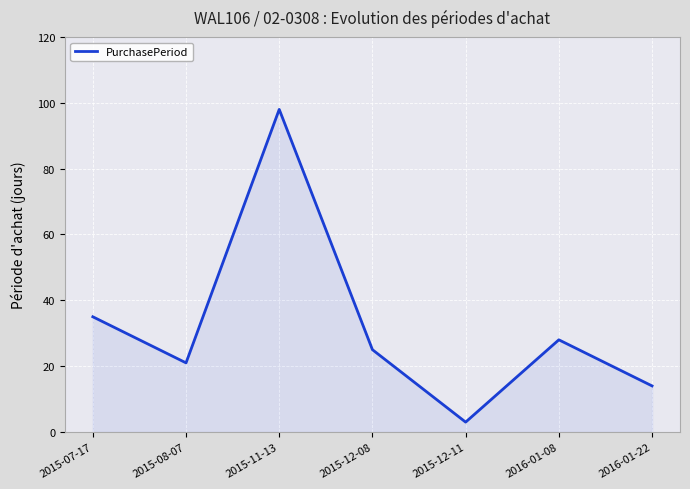

What is the difference between the values at 2015-07-17 and 2016-01-08?

7